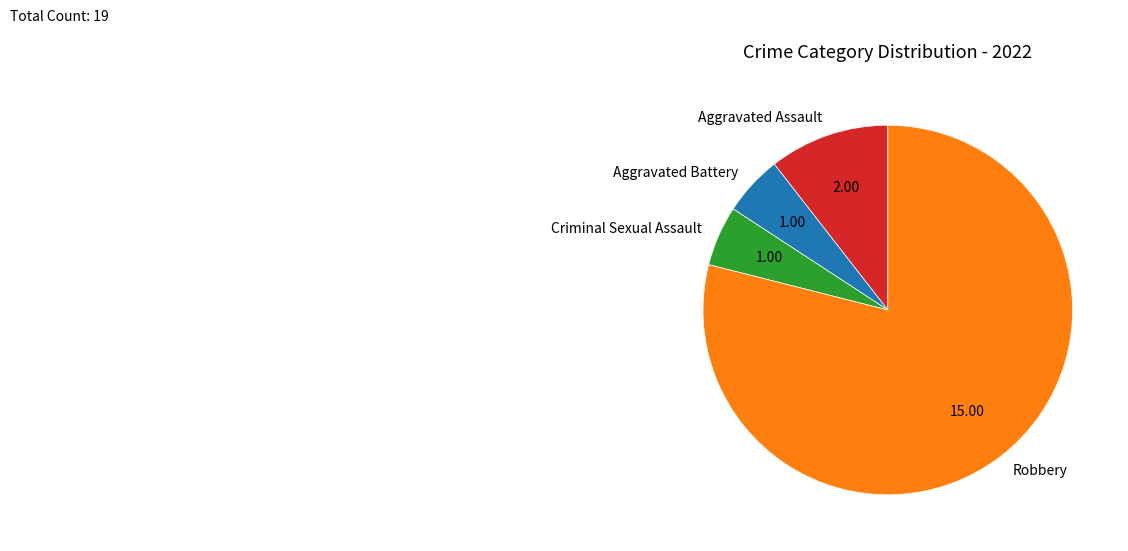

Which has a higher value, Criminal Sexual Assault or Robbery?

Robbery